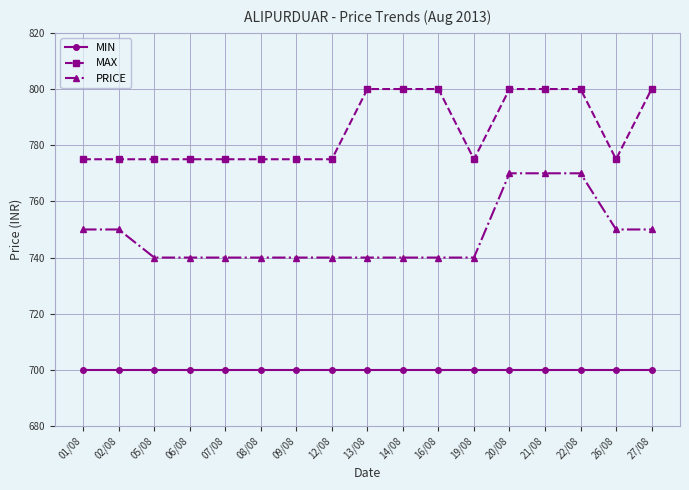

What is the label of the 2nd point from the right?

26/08